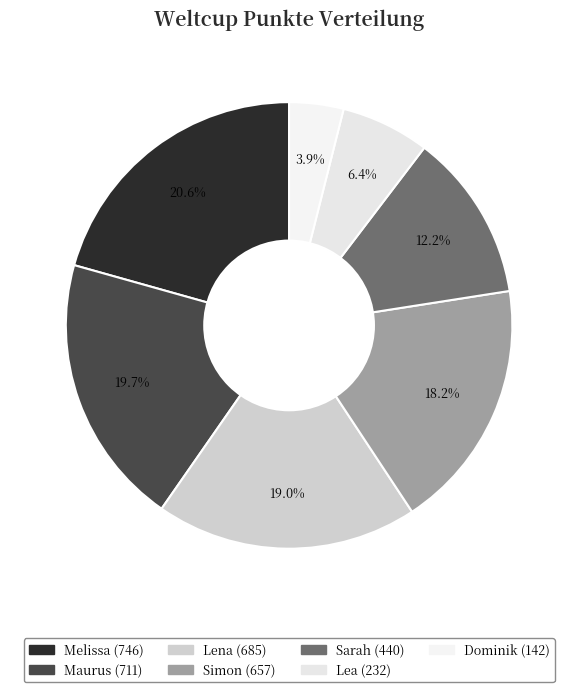

Does Dominik represent more than half of the total?

No